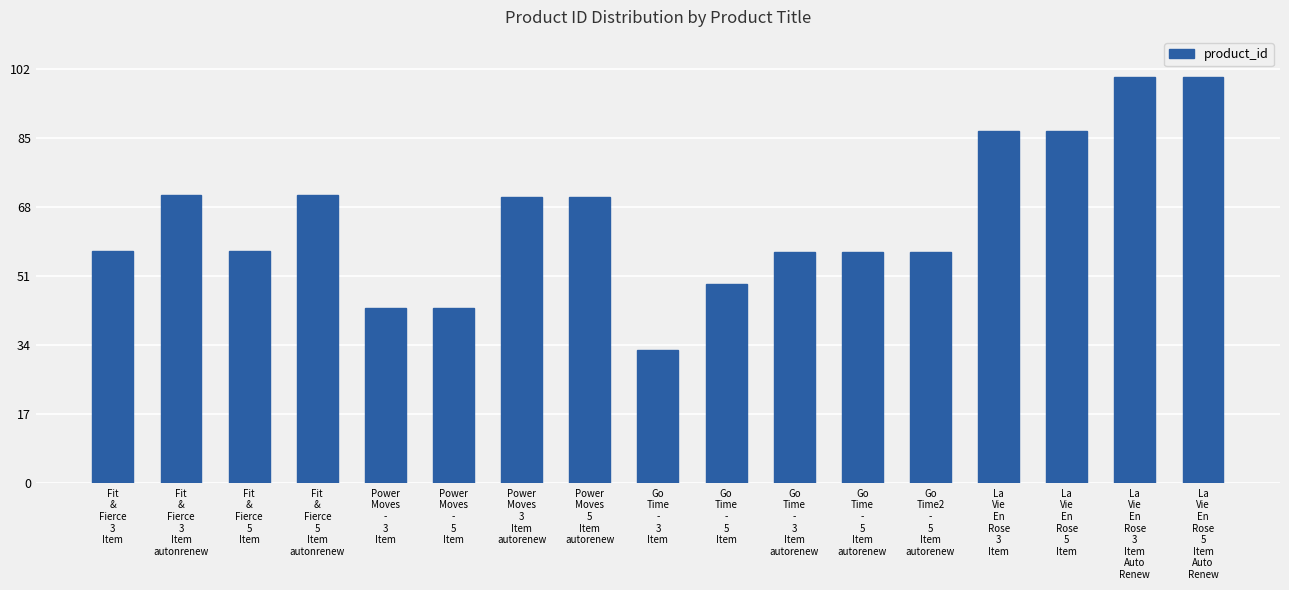

What is the greatest value displayed?

100.0